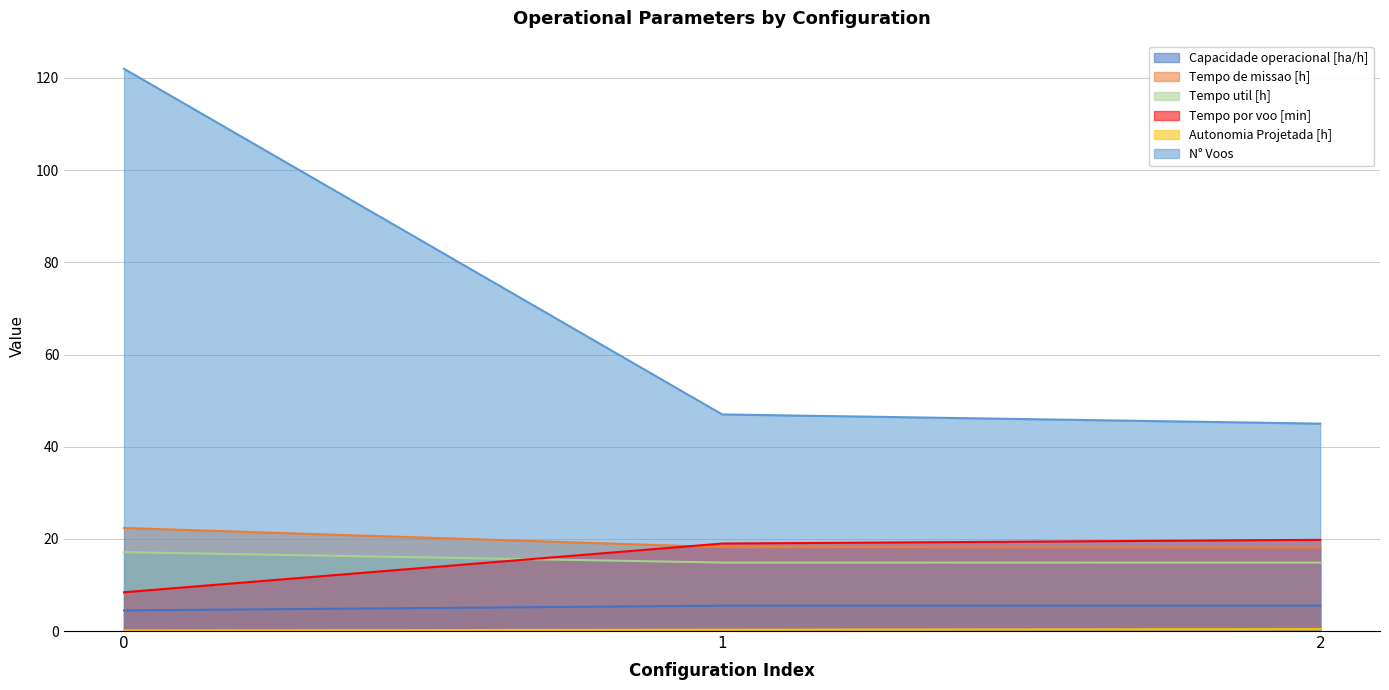

The value of Tempo por voo [min] at 1 is 19.0. True or false?

True